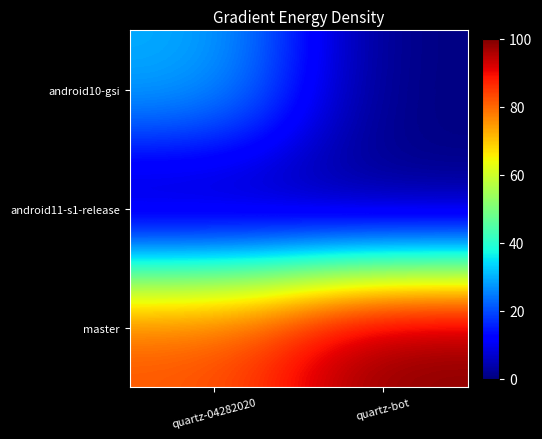

What is the total value across all series at quartz-bot?

100.0